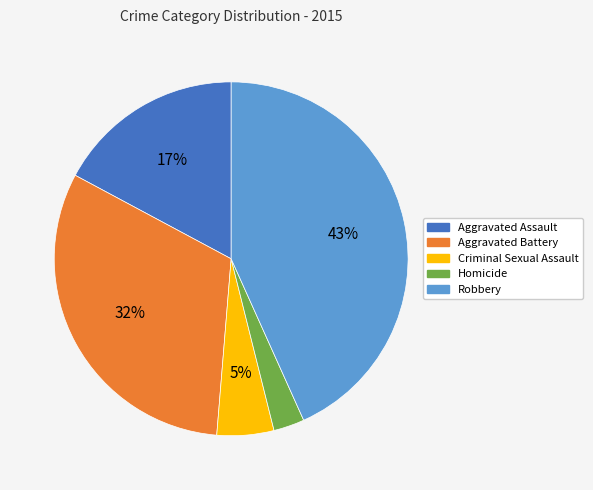

Is it true that Aggravated Battery is 21% of the pie?

False